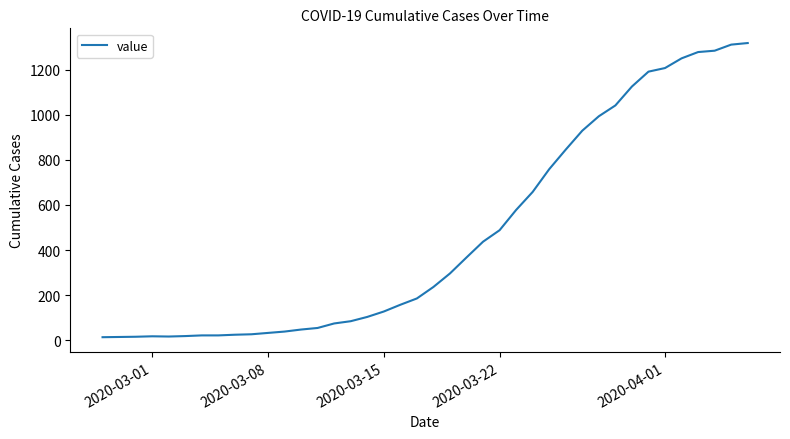

What is the maximum value shown in the chart?

1319